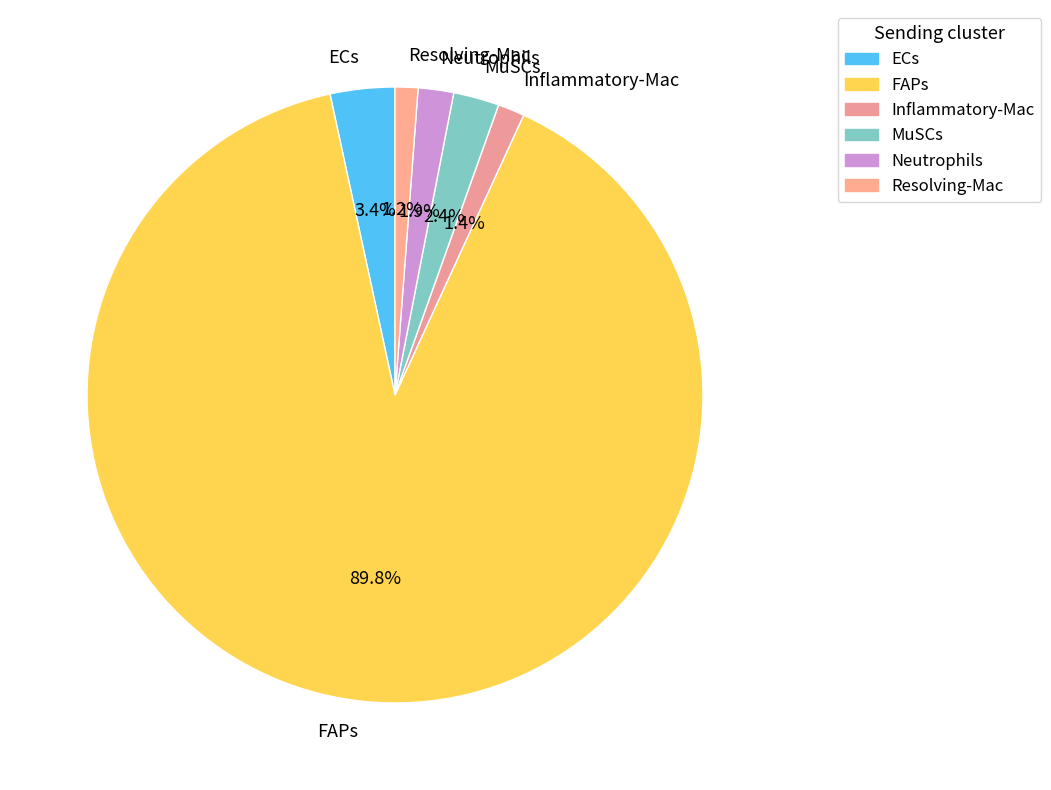

Approximately how many times larger is the value at Resolving-Mac compared to MuSCs?

0.5